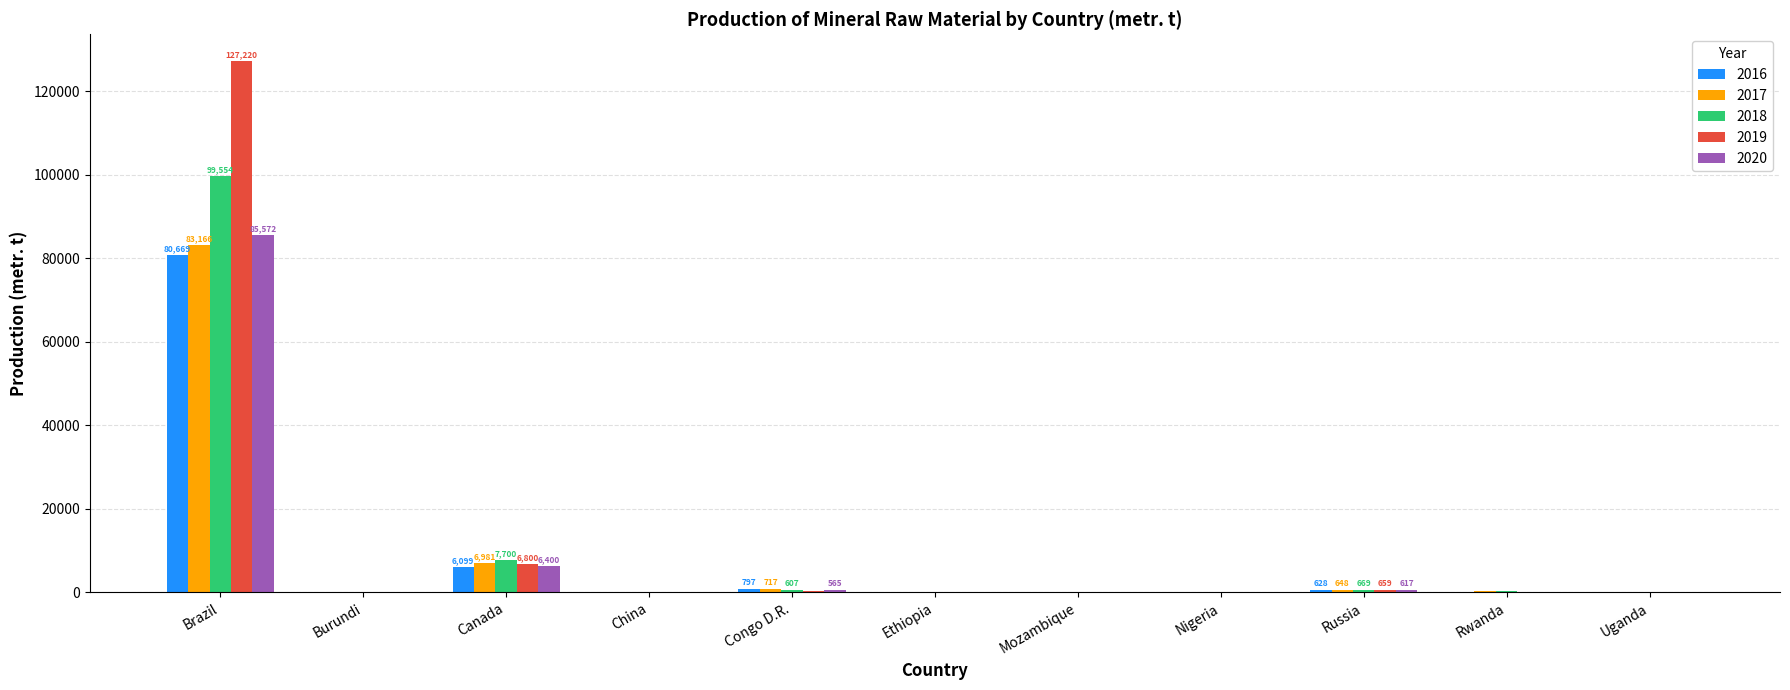

What is the sum of all 2019 values?

135539